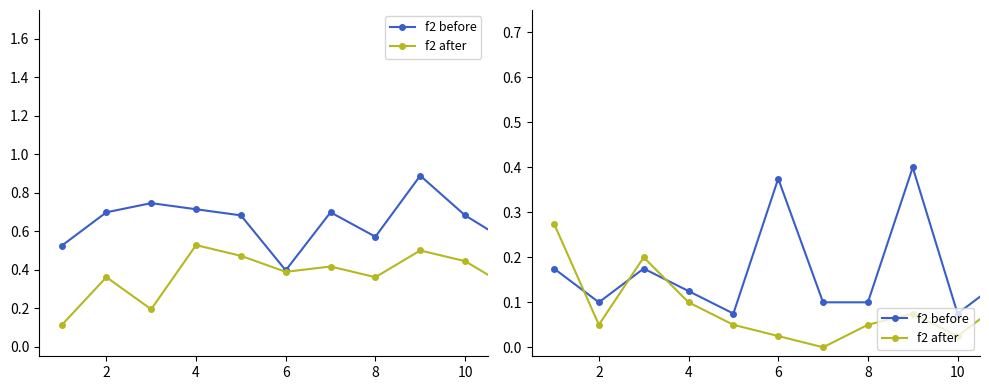

Which series ends up on top after the final intersection of f2 after and f2 before?

f2 before